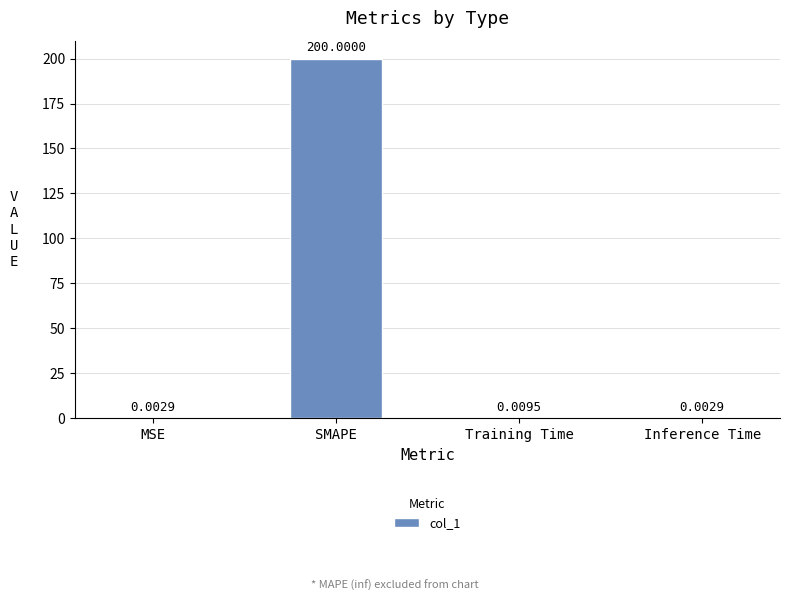

Which has a higher value, MSE or SMAPE?

SMAPE